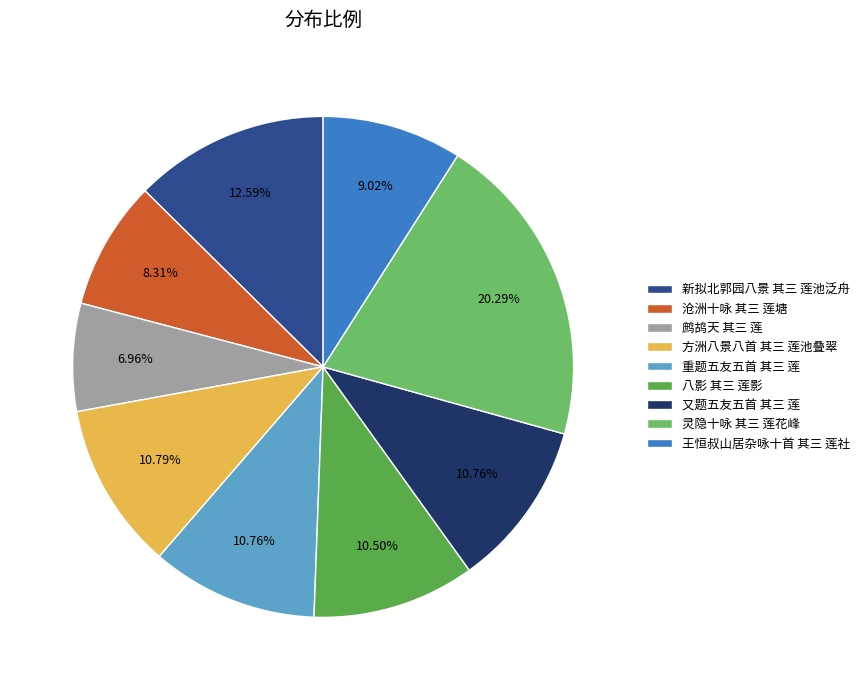

Is there any slice that represents more than half of the pie?

No